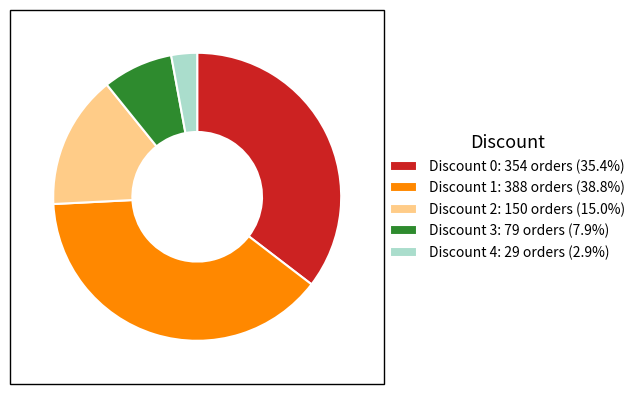

What is the largest slice in the pie chart?

Discount 1